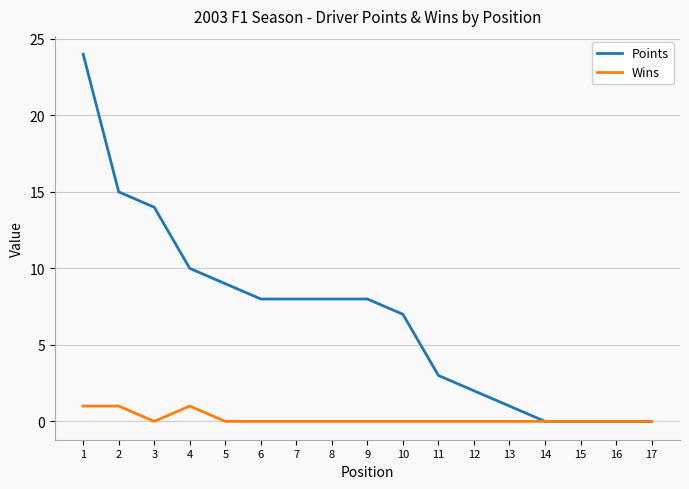

Which series has the largest total across all categories?

Points